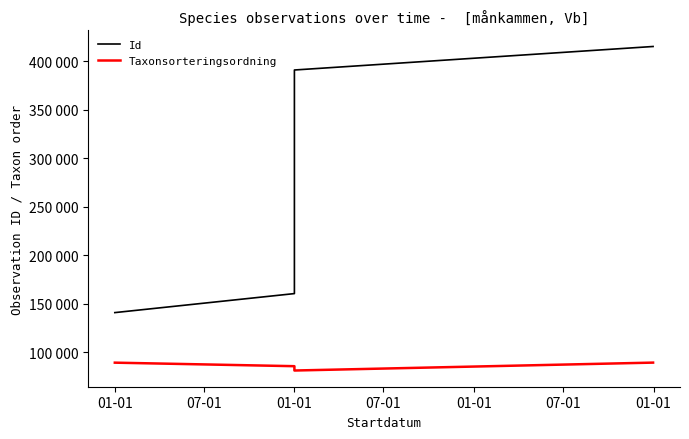

How many interior local valleys does the Taxonsorteringsordning series have?

1